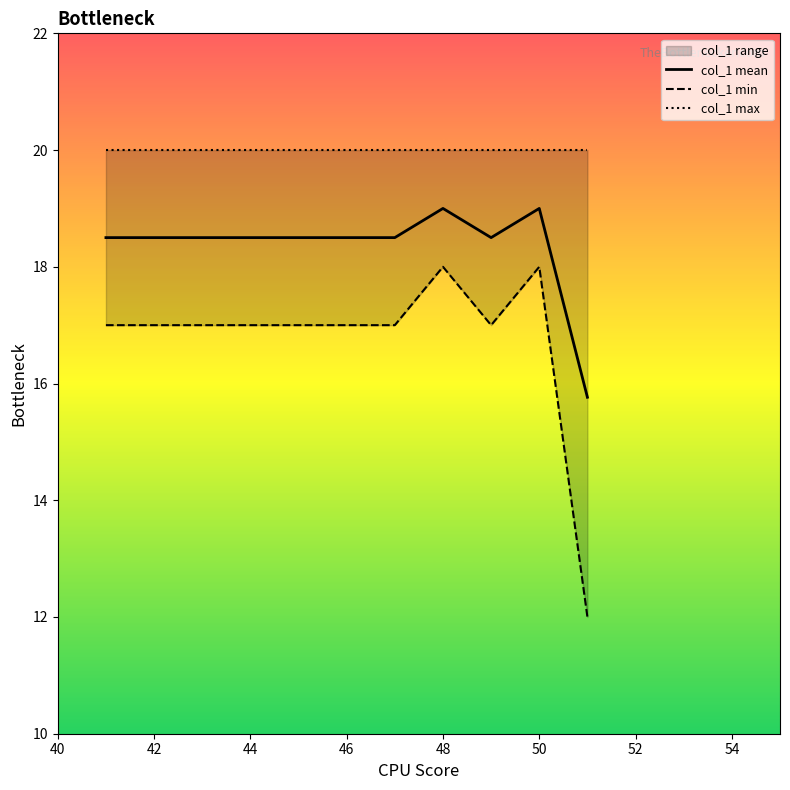

Is it true that col_1 mean equals 6.5 at 48?

False